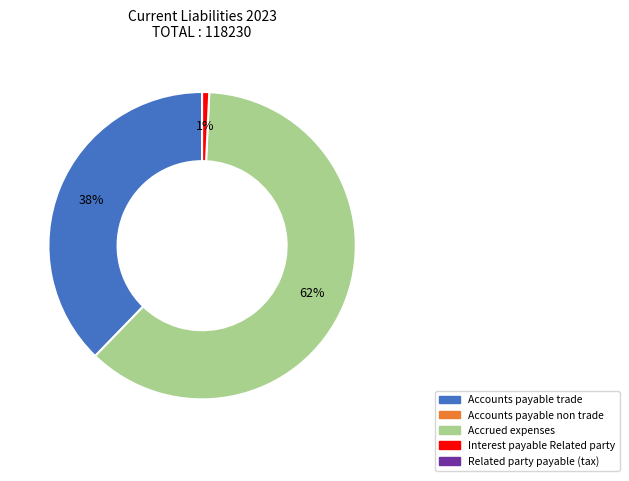

Is there a majority slice in this chart?

Yes